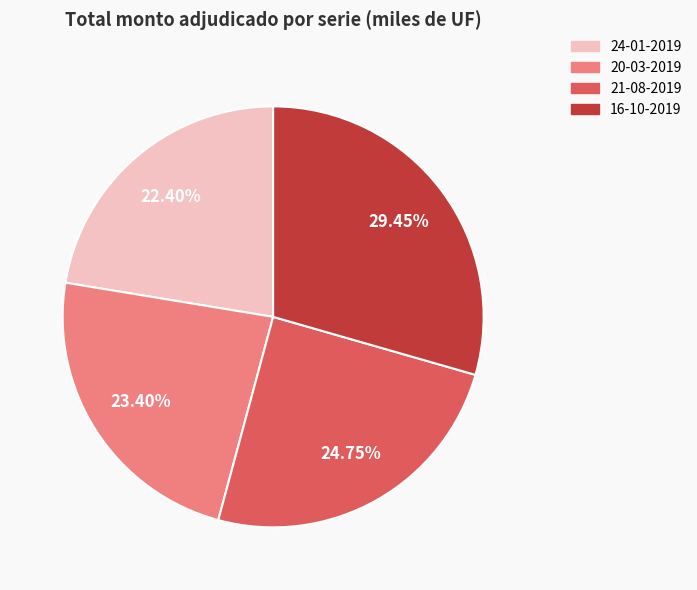

True or false: 16-10-2019 accounts for 23% of the total.

False